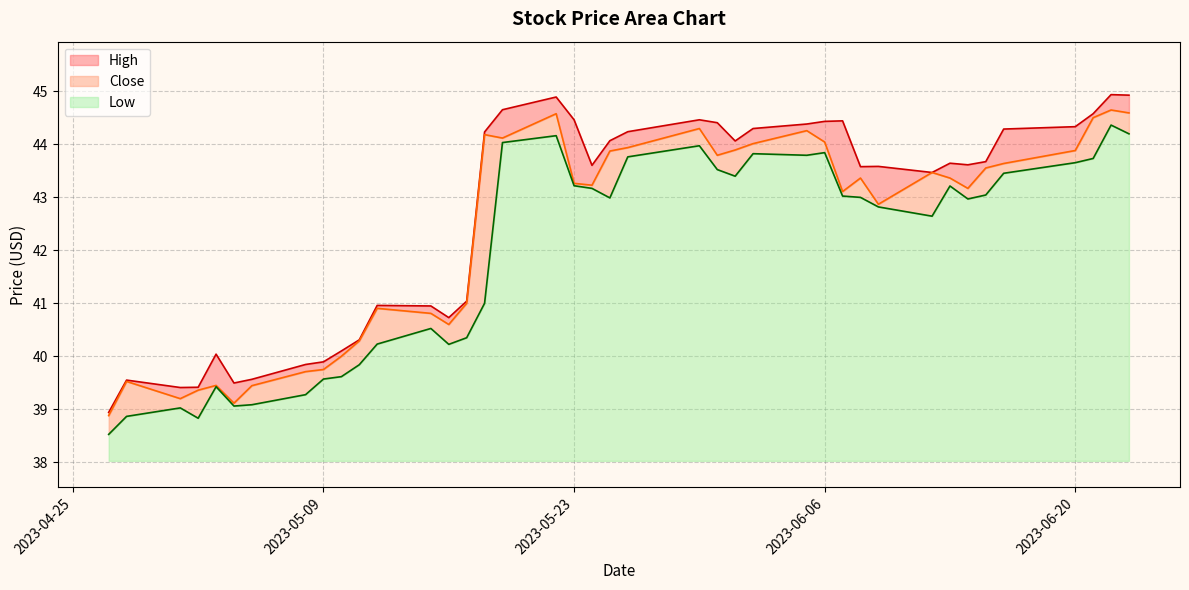

Count the number of categories in the chart.

40